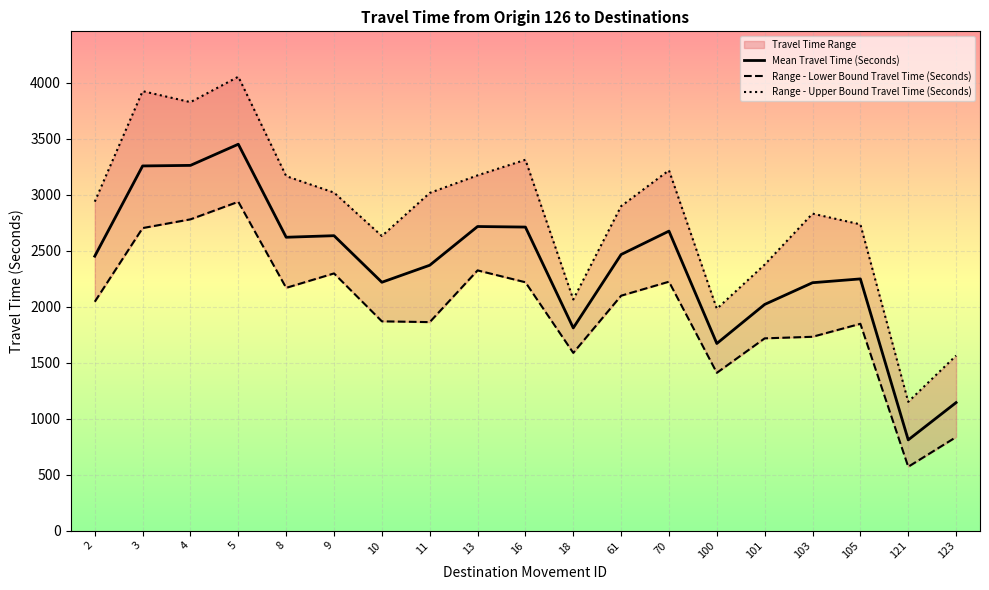

What is the value of the Range - Upper Bound Travel Time (Seconds) point at the 10th from the left?

3312